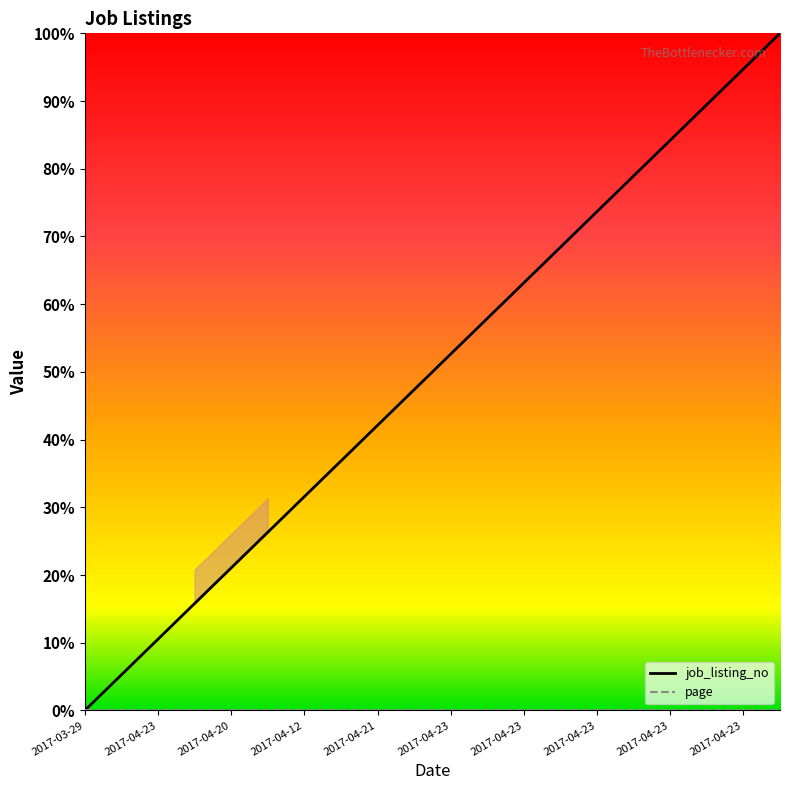

What is the label of the 19th point from the left?

2017-04-23